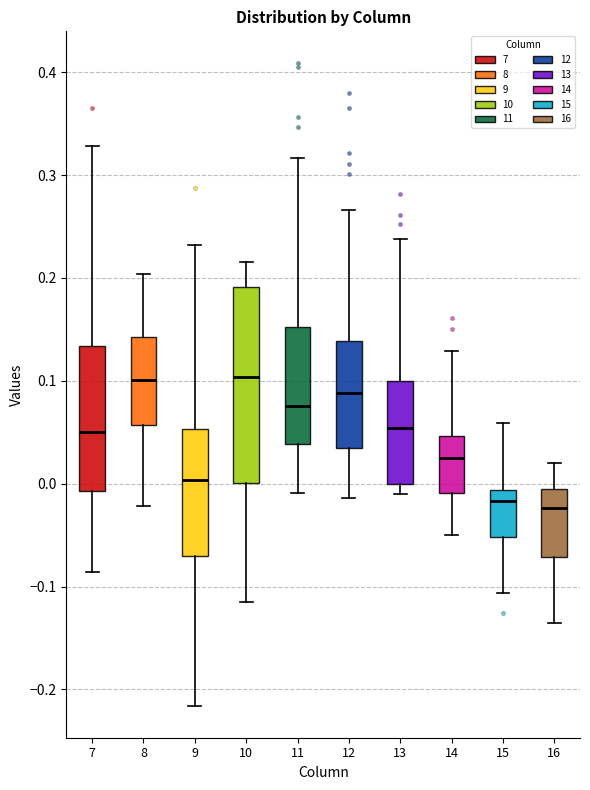

Reading left to right, read every box against the y-axis: the position of its median line, the range the box covers, and the ends of its whiskers. The values are not printed on the chart, so give them approximately, as read against the axis.

7: median 0.05, box -0.01 to 0.13, whiskers -0.09 to 0.33
8: median 0.10, box 0.06 to 0.14, whiskers -0.02 to 0.20
9: median 0.00, box -0.07 to 0.05, whiskers -0.22 to 0.23
10: median 0.10, box 0.00 to 0.19, whiskers -0.11 to 0.22
11: median 0.08, box 0.04 to 0.15, whiskers -0.01 to 0.32
12: median 0.09, box 0.03 to 0.14, whiskers -0.01 to 0.27
13: median 0.05, box 0.00 to 0.10, whiskers -0.01 to 0.24
14: median 0.02, box -0.01 to 0.05, whiskers -0.05 to 0.13
15: median -0.02, box -0.05 to -0.01, whiskers -0.11 to 0.06
16: median -0.02, box -0.07 to 0.00, whiskers -0.14 to 0.02